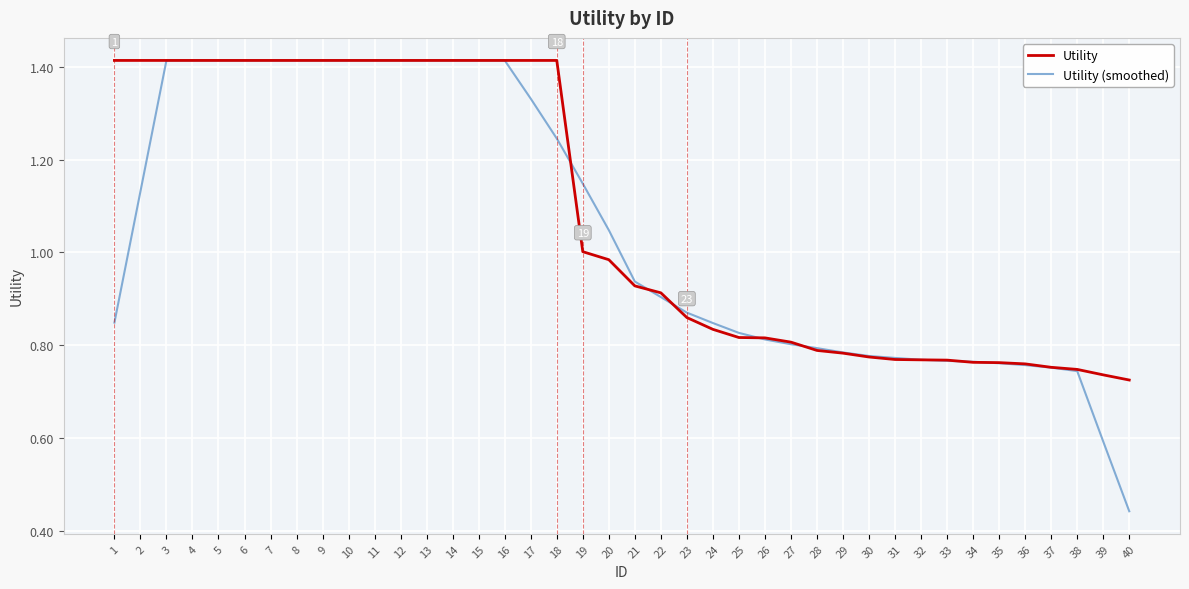

Which series has the widest spread of values?

Utility (smoothed)